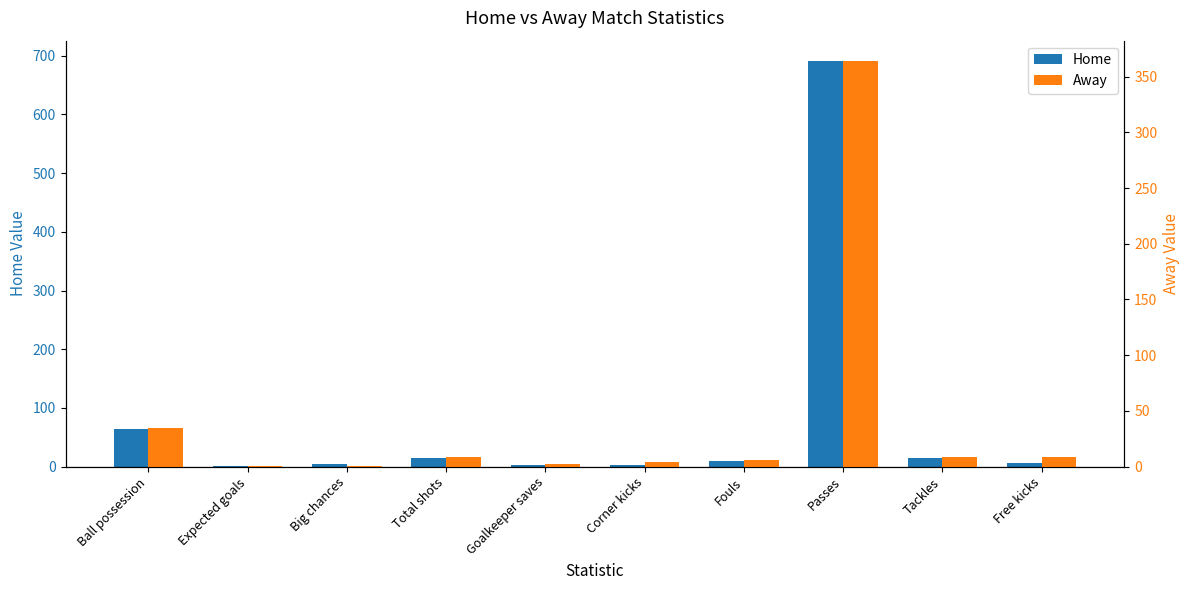

At which label does Home first exceed 9?

Ball possession